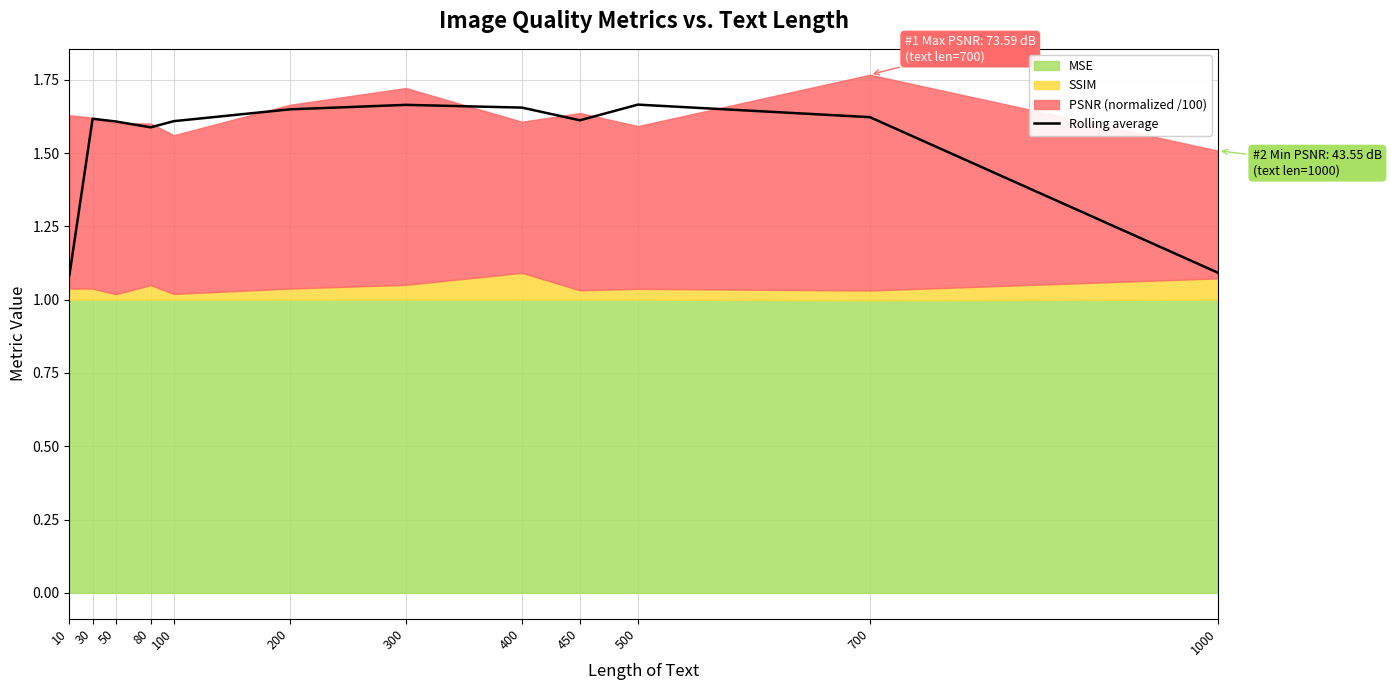

Does the chart display data point markers on the line(s)?

No